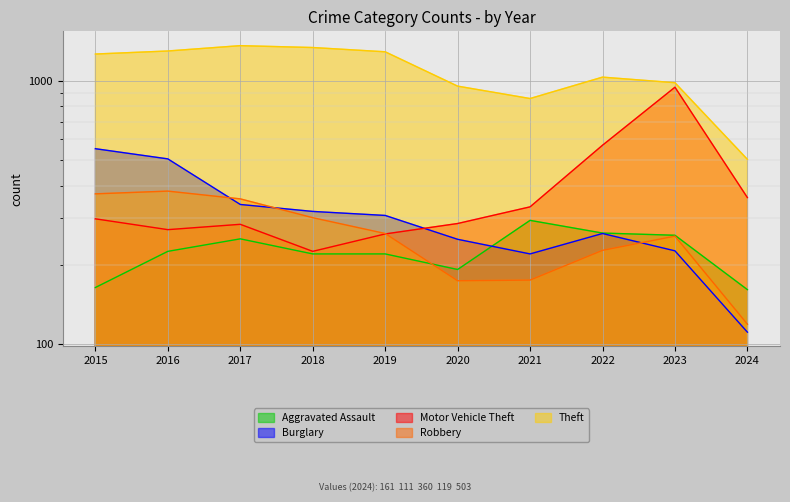

True or false: Burglary and Theft cross at least once.

False